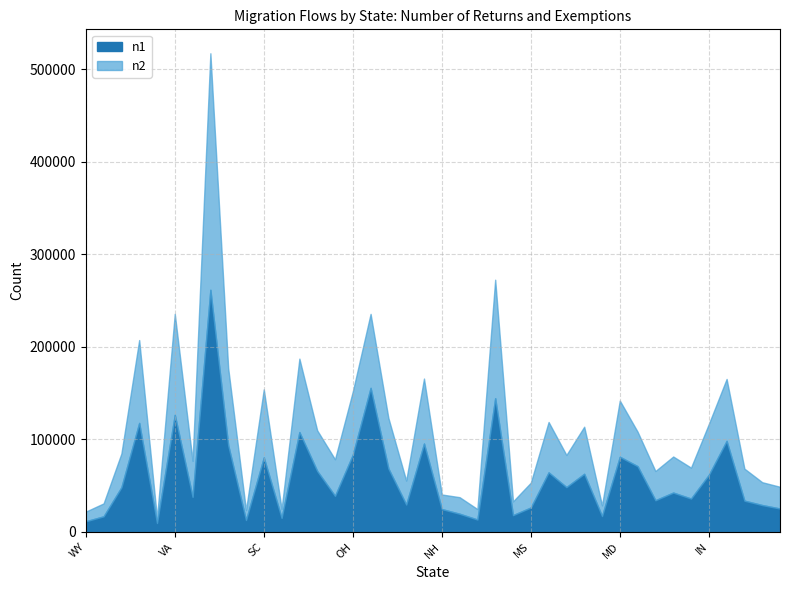

Reading right to left, list all the values displayed in this chart.

n1: 25273	29009	33752	98335	61610	36049	42488	34219	70985	81170	17163	62767	48392	64328	26385	18130	144413	13365	19617	24668	95457	29584	68517	155617	83425	38926	65833	107858	15131	80443	12852	93720	261578	37802	126506	9610	117741	48205	16833	11490
n2: 48737	53682	68353	165244	116550	69430	81439	65758	108210	141867	28644	113621	83132	118737	53180	32972	272467	24676	37503	40410	165661	55454	123131	235541	151702	78454	109744	187186	24803	154022	23505	177062	517103	76721	235580	14994	207255	84638	30778	21908